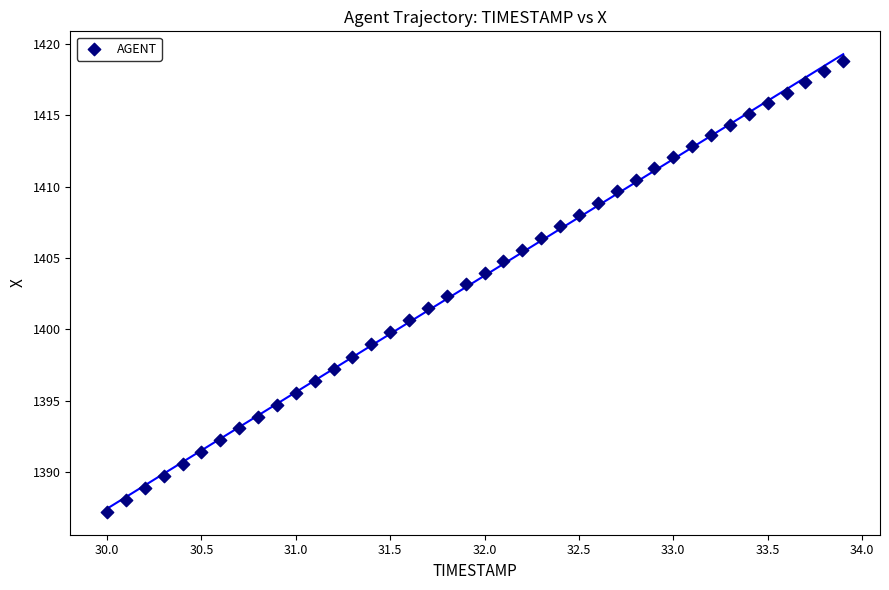

What is the range of Y values (max minus min)?

31.6